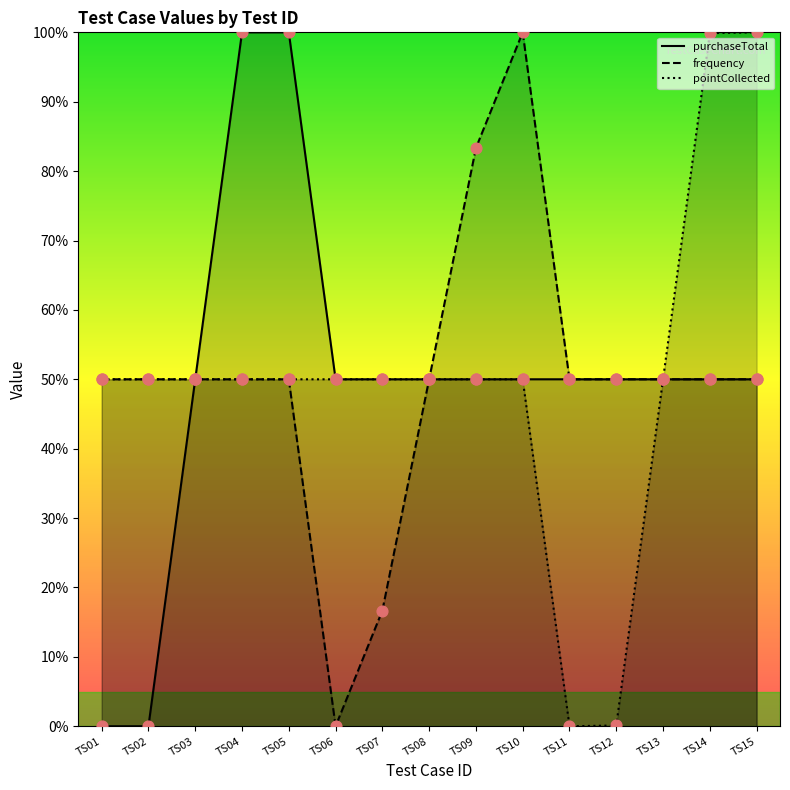

Which series contains the highest Y value?

purchaseTotal